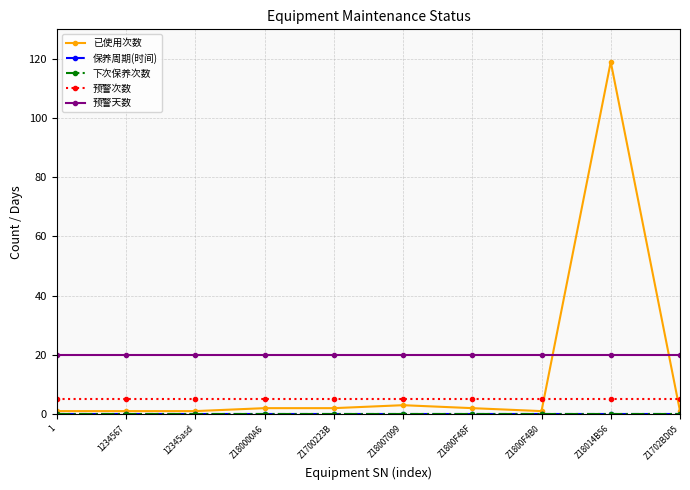

Does the chart have visible grid lines?

Yes